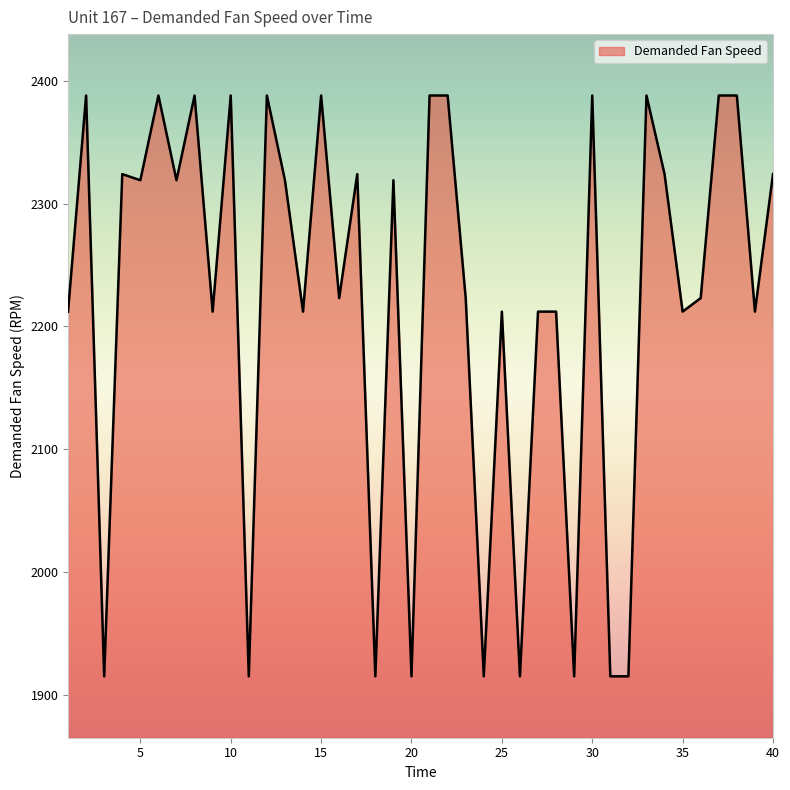

What is the maximum value shown in the chart?

2388